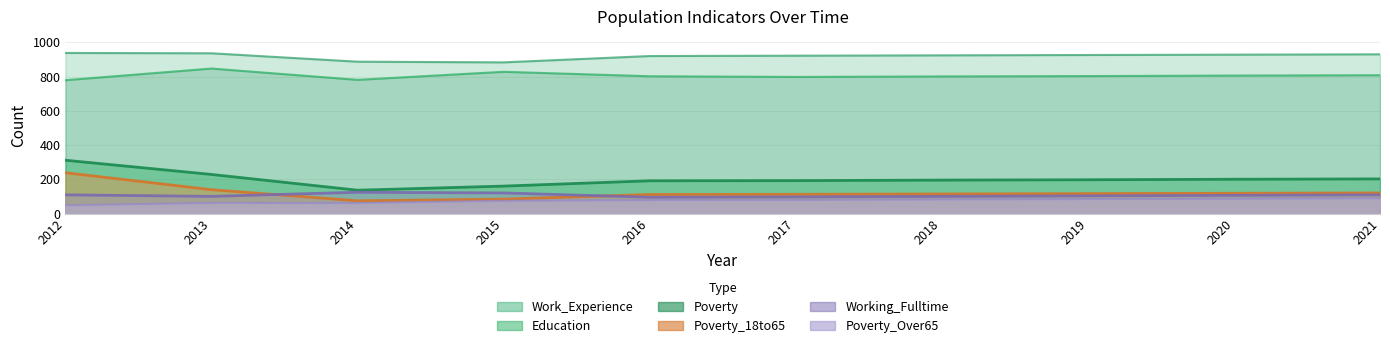

What are all the series names shown in the legend?

Poverty, Poverty_18to65, Poverty_Over65, Education, Work_Experience, Working_Fulltime